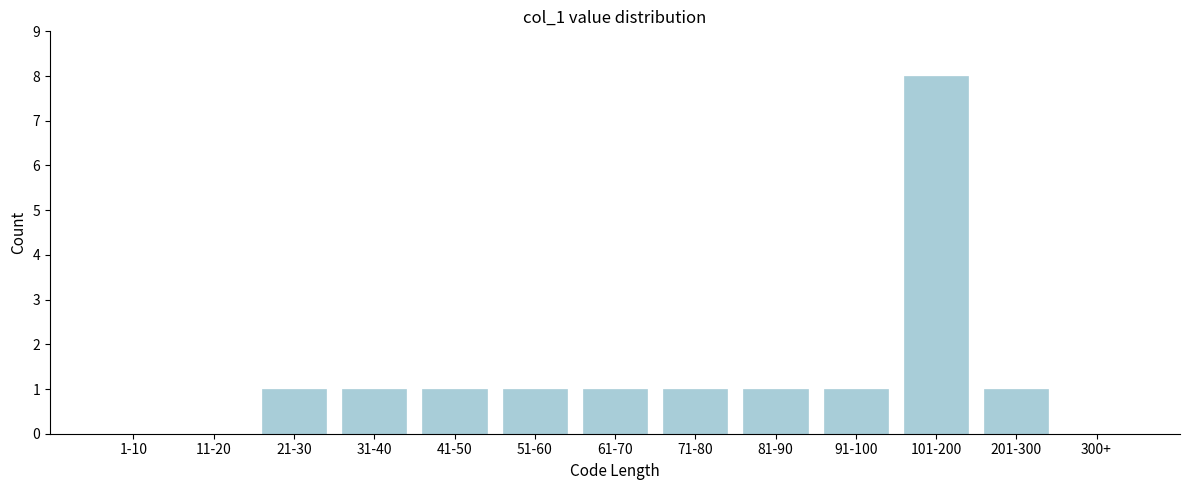

Reading left to right, what are all the values shown in this chart?

1-10=0	11-20=0	21-30=1	31-40=1	41-50=1	51-60=1	61-70=1	71-80=1	81-90=1	91-100=1	101-200=8	201-300=1	300+=0